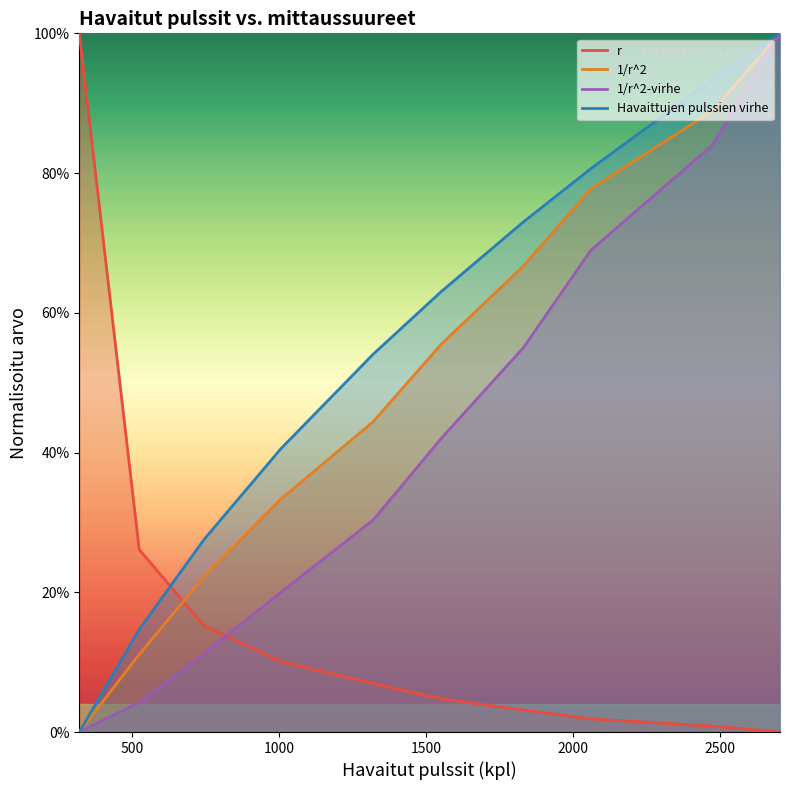

Which category has the lowest value across all series?

2704